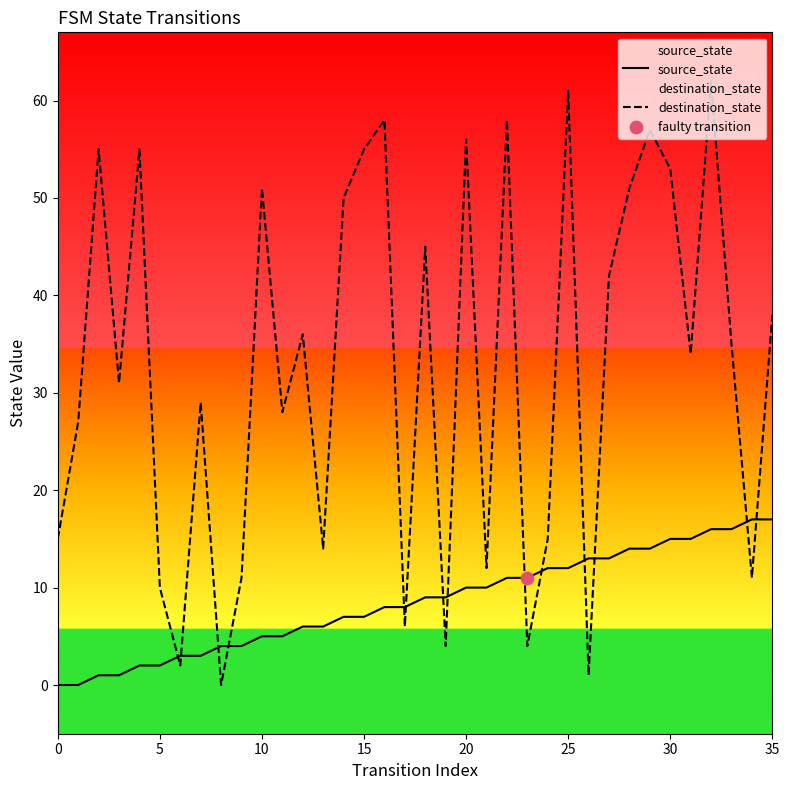

Which series has the largest total across all categories?

destination_state